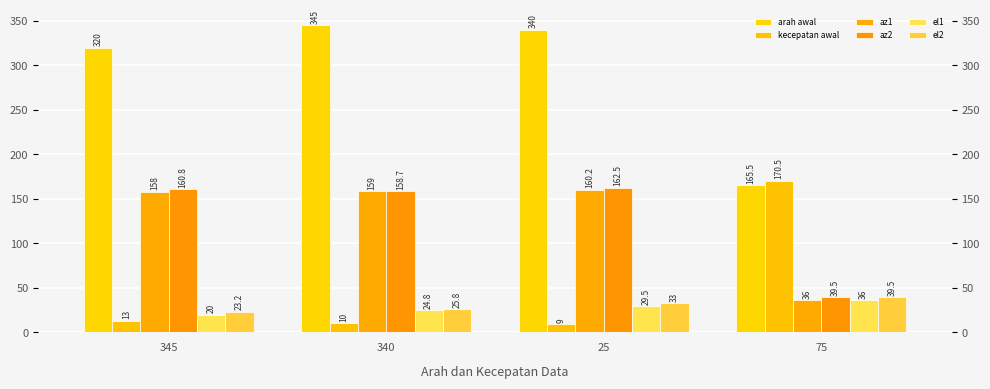

What is the highest value of the az2 series?

162.5